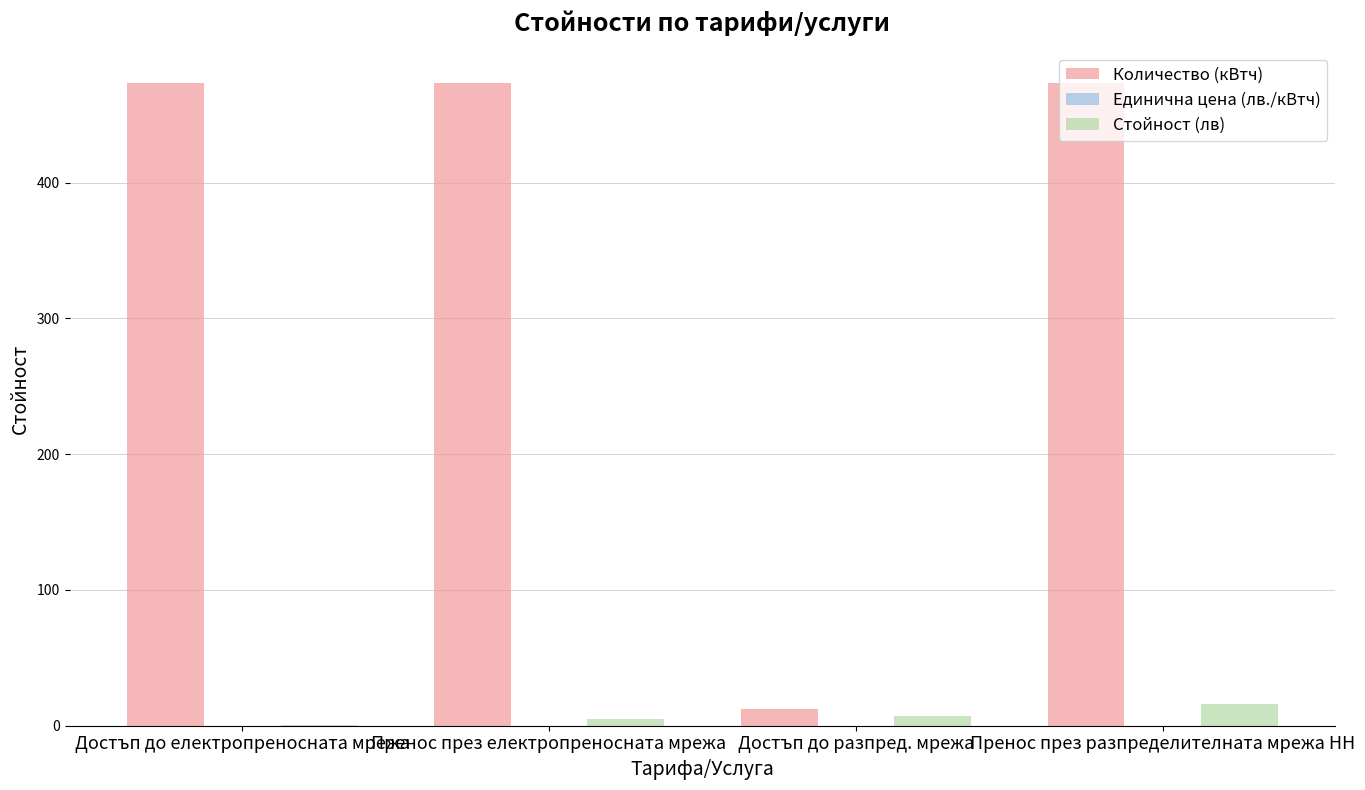

The Количество (кВтч) series shows 279.5 at Пренос през разпределителната мрежа НН. True or false?

False